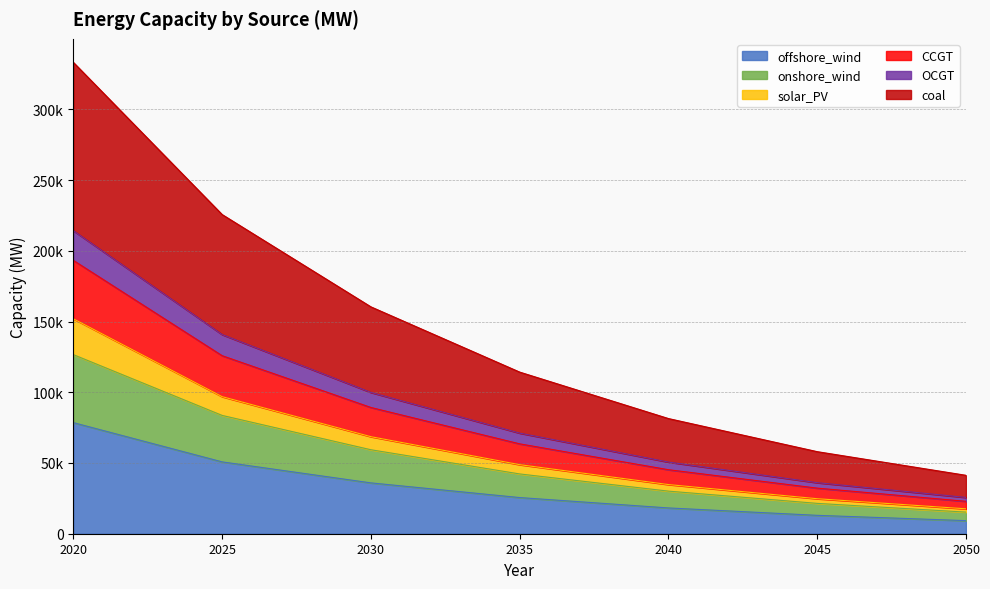

True or false: offshore_wind and OCGT intersect in this chart.

False